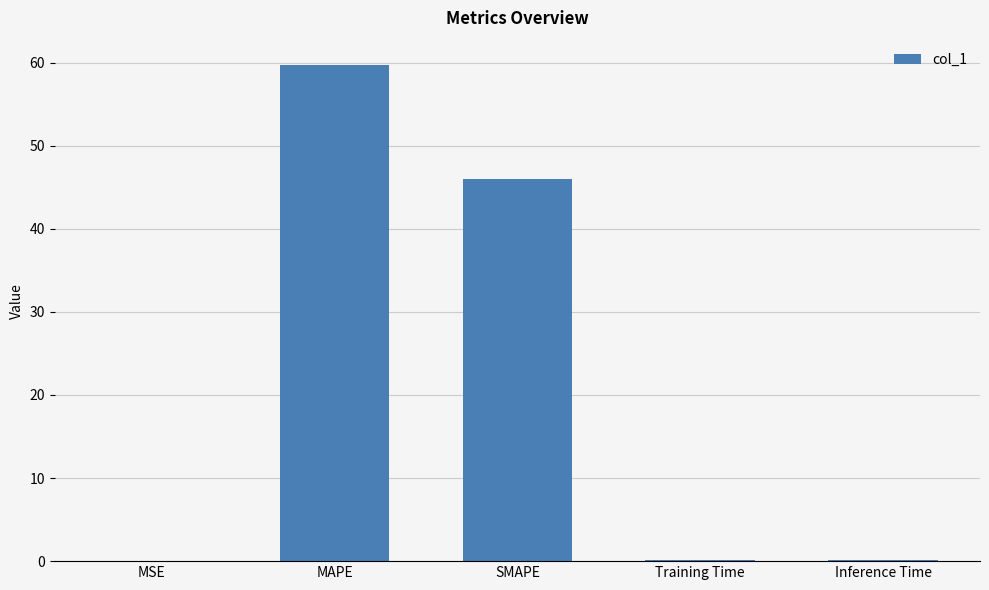

Between Training Time and MAPE, which is larger?

MAPE